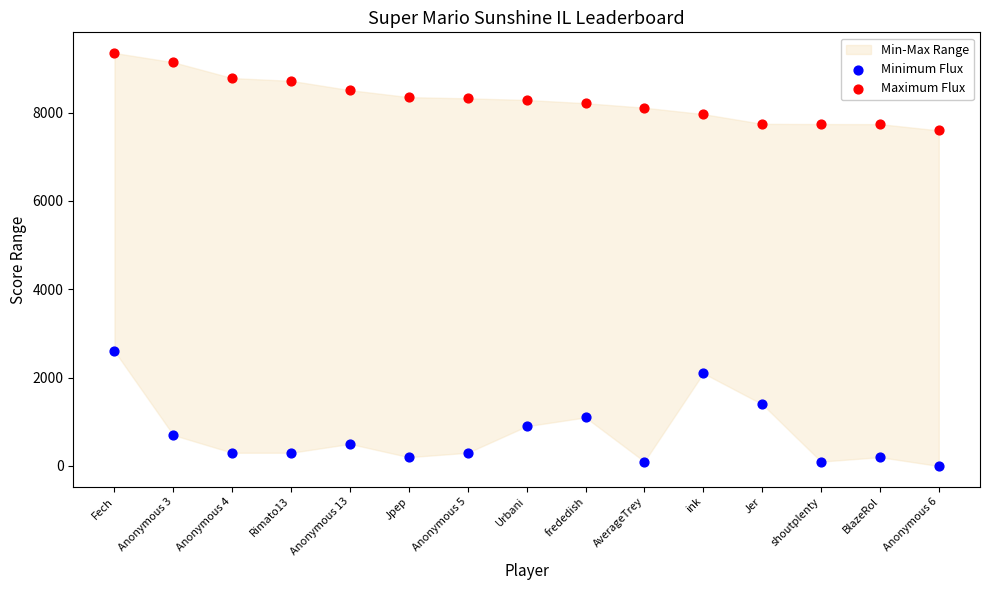

Which series has the widest spread of Y values?

Minimum Flux